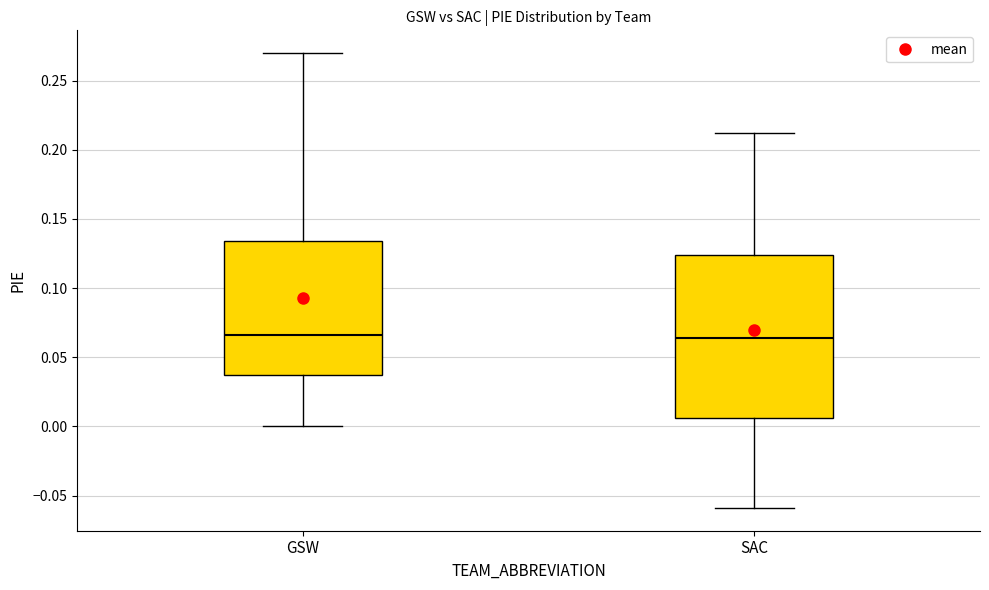

Where does the lower whisker of the box for GSW end on the y-axis? The values are not printed on the chart, so give them approximately, as read against the axis.

0.000